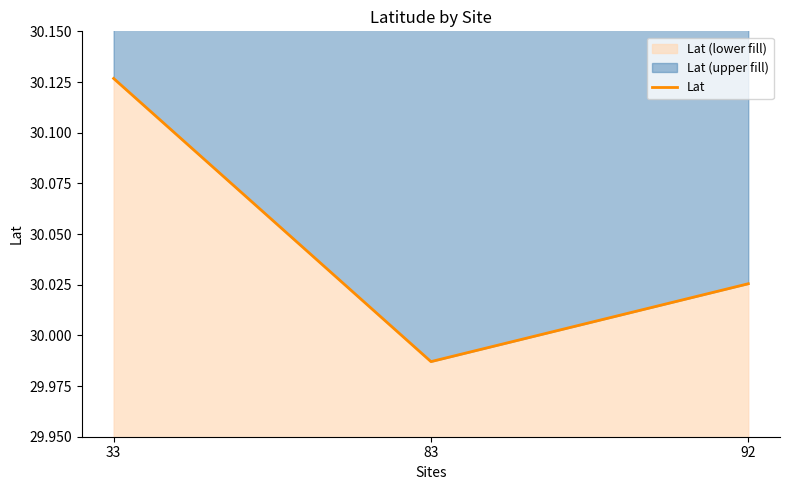

How many lines are shown in the chart?

1